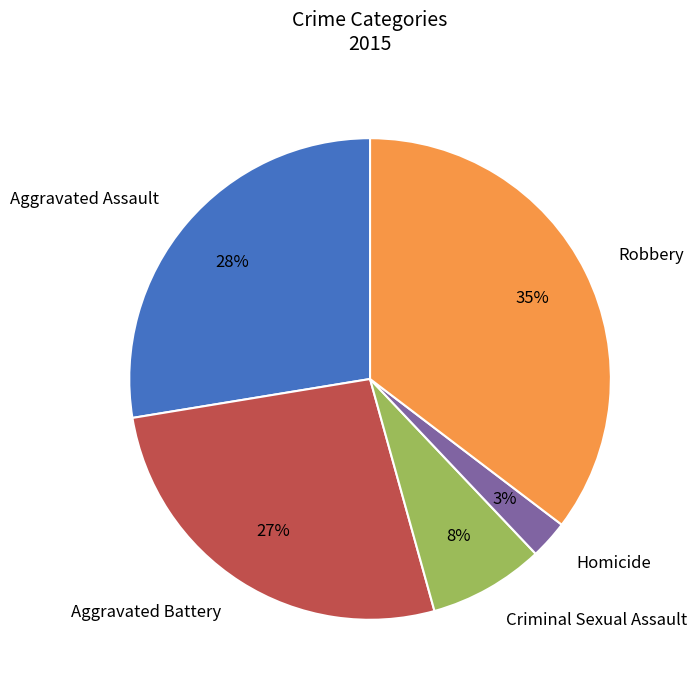

True or false: Criminal Sexual Assault accounts for 1% of the total.

False